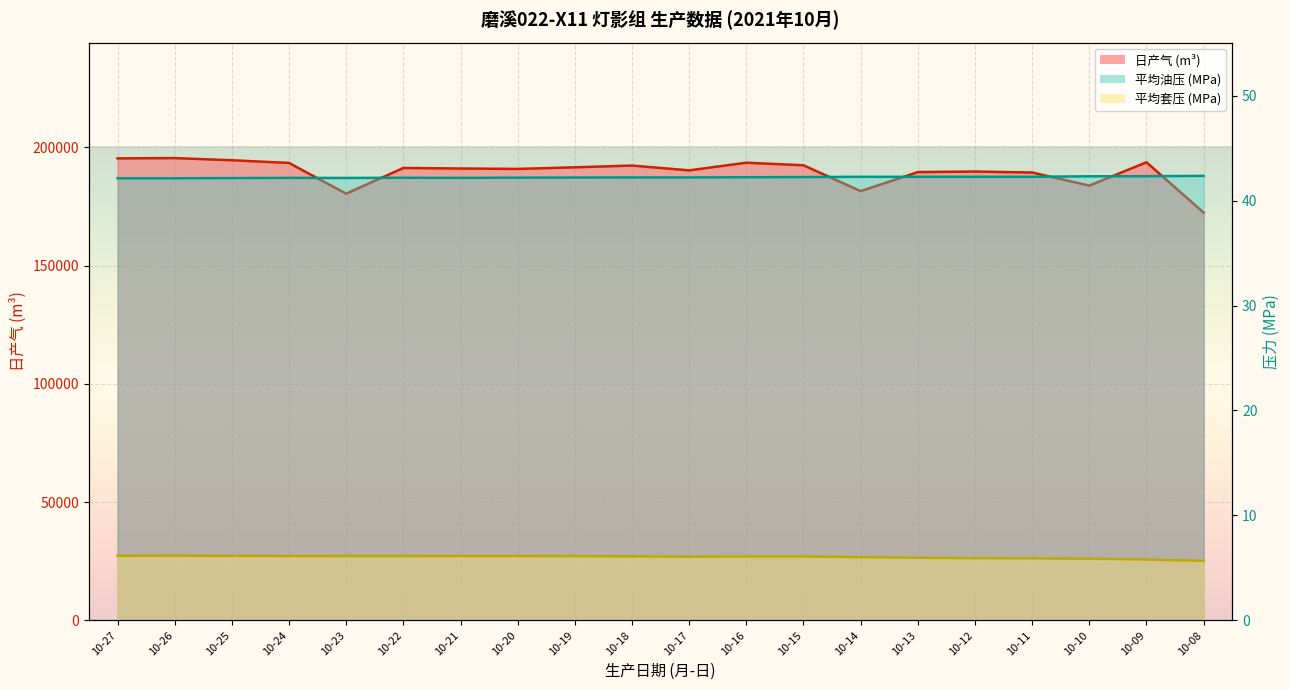

At which category is the sum across all series the highest?

10-26